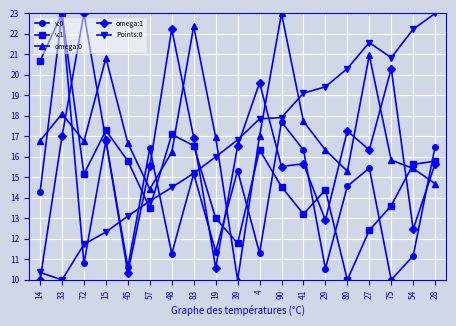

Which series has the largest total across all categories?

omega:0